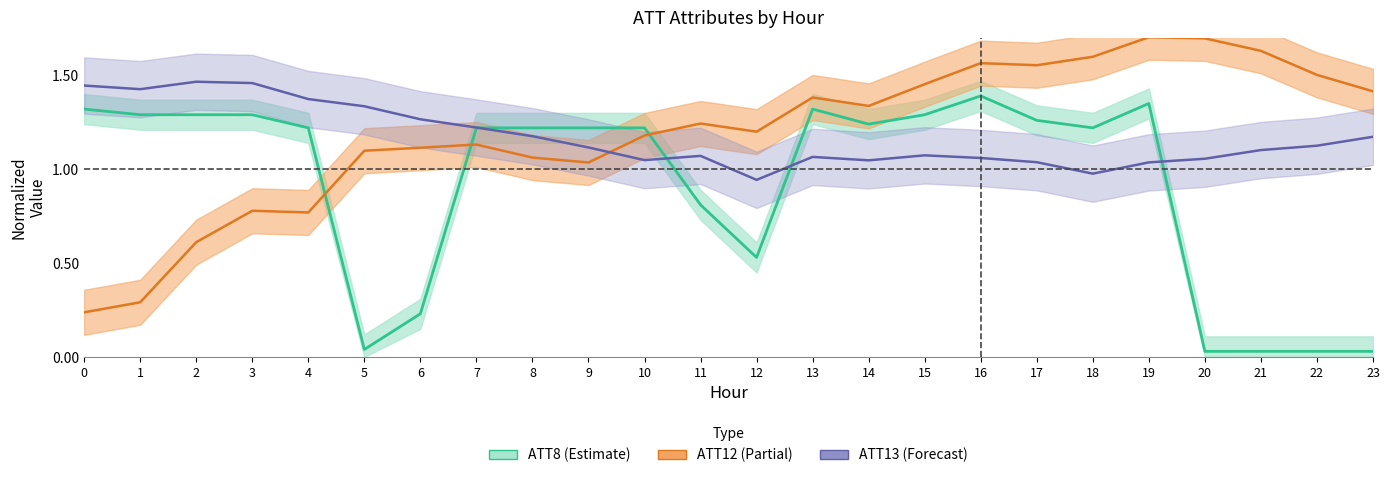

At which label is ATT8 closest to 0?

20